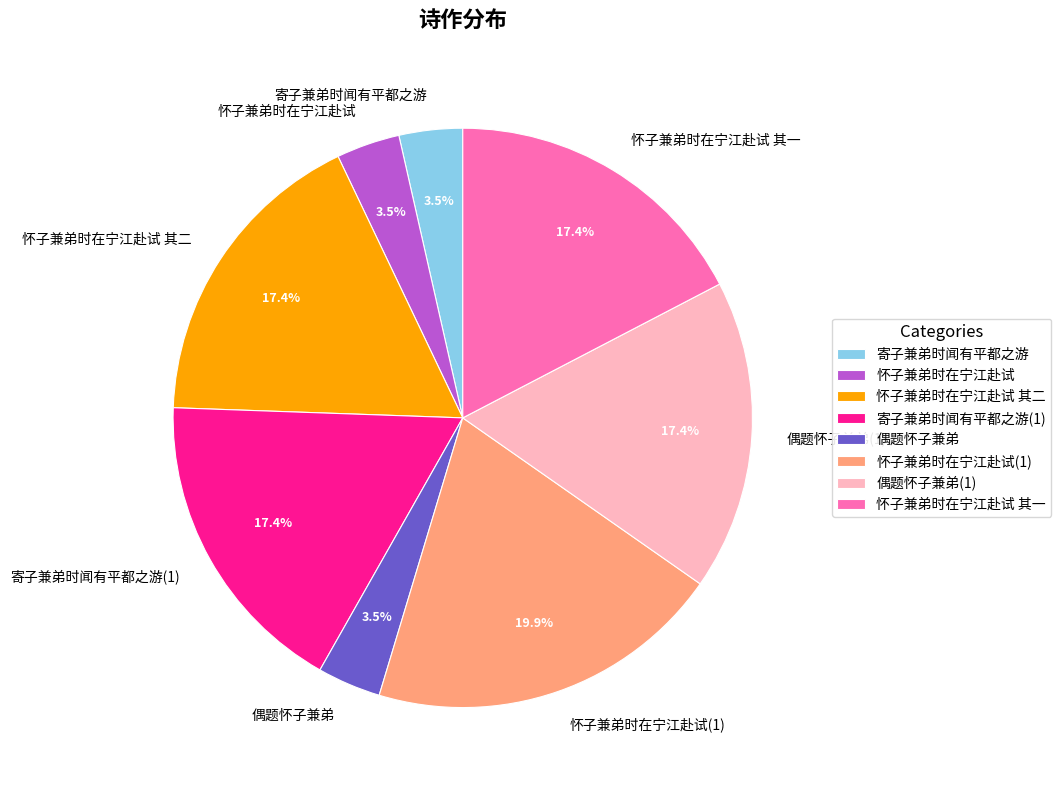

Does any single category account for the majority?

No